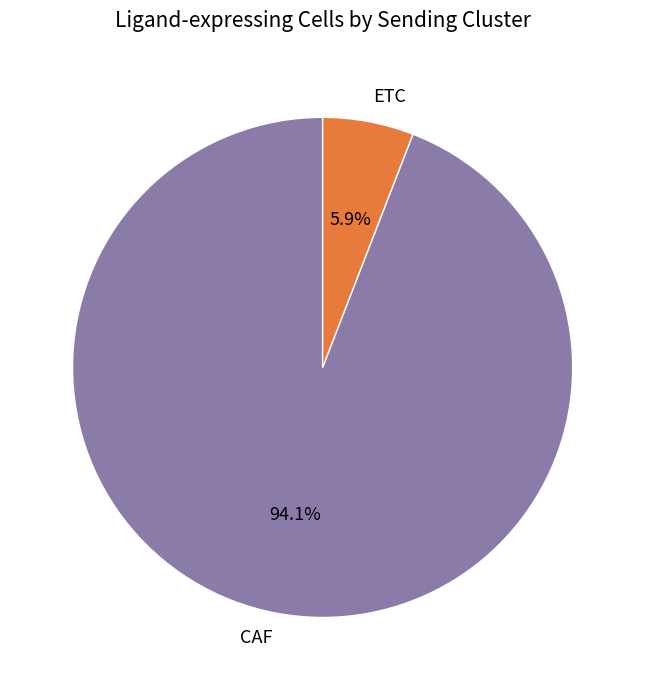

To the nearest percent, what is the combined percentage of CAF and ETC?

100%